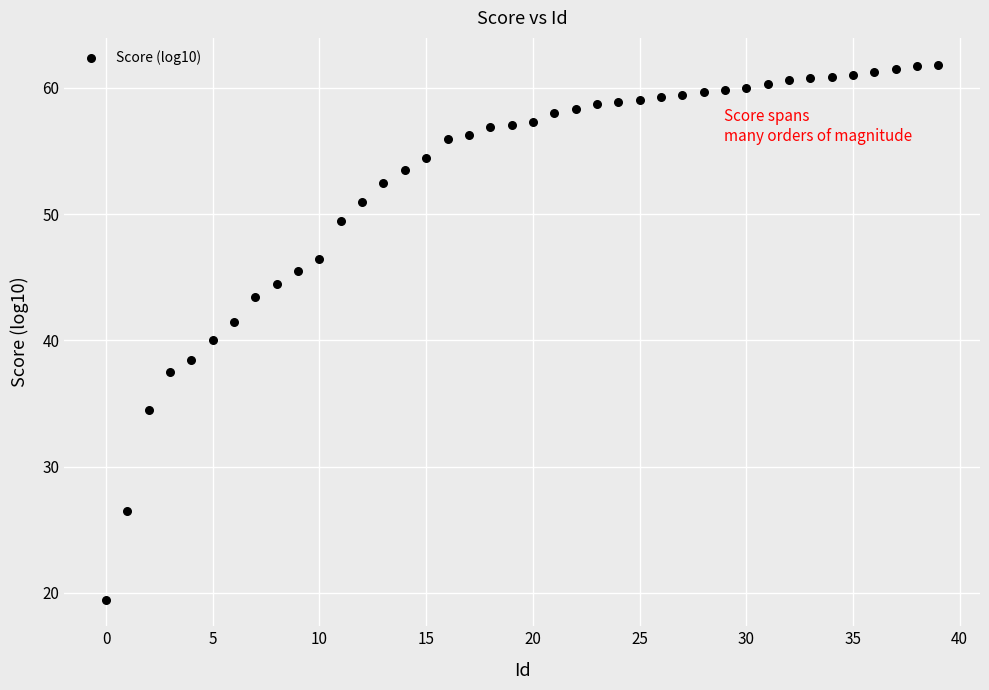

What is the range of Y values (max minus min)?

42.4